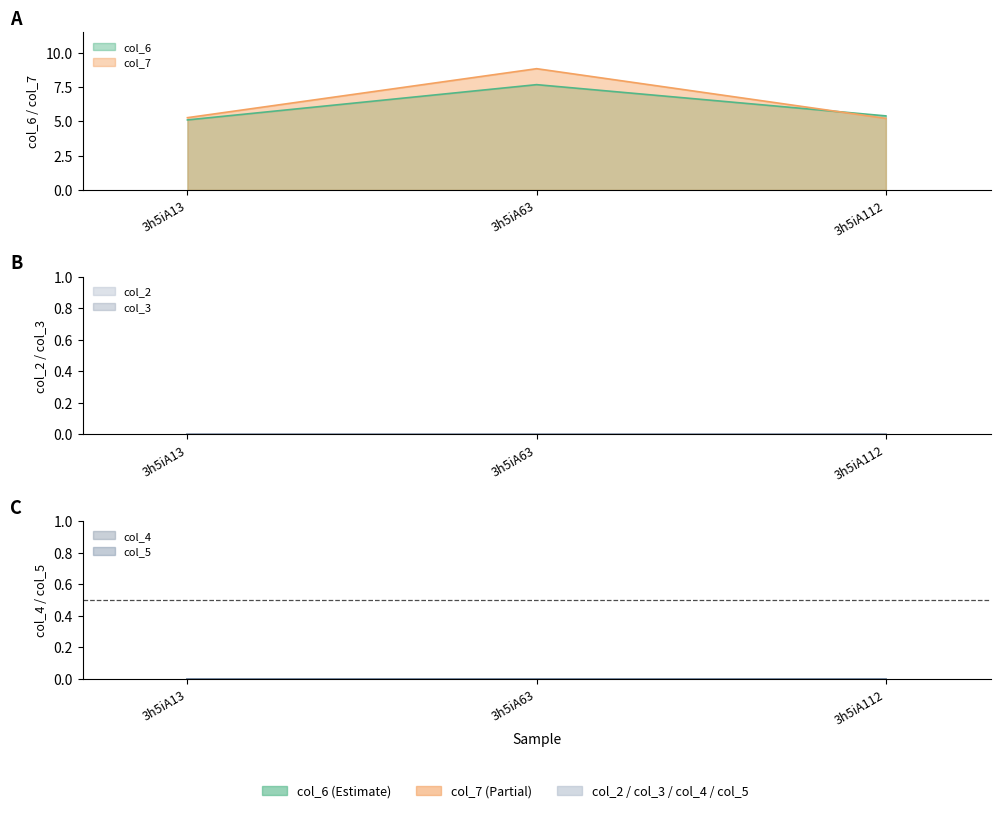

What is the total value across all series at 3h5iA63?

16.5